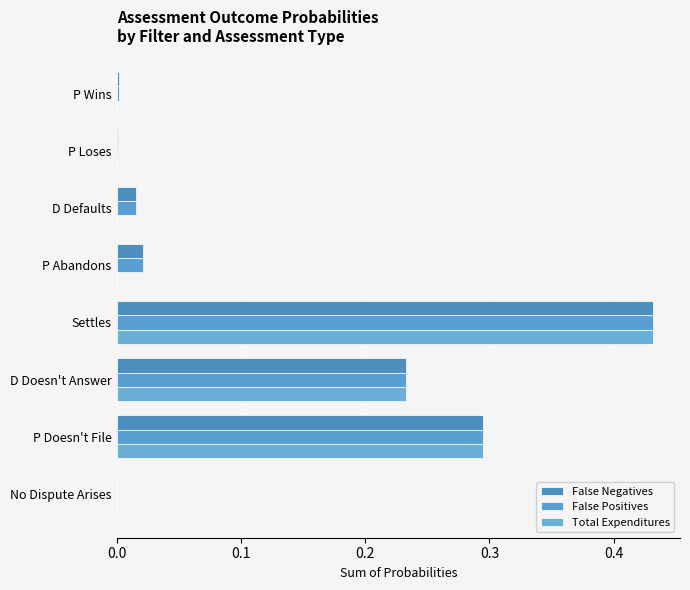

At which category is the sum across all series the highest?

Settles